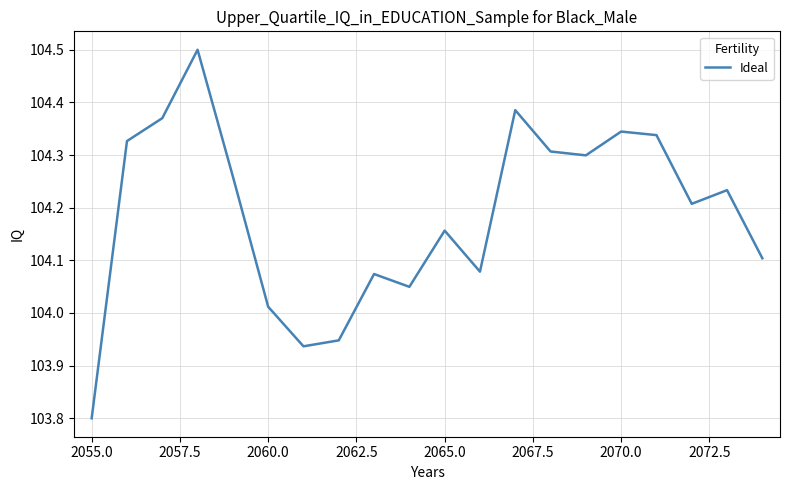

What is the greatest value displayed?

104.5